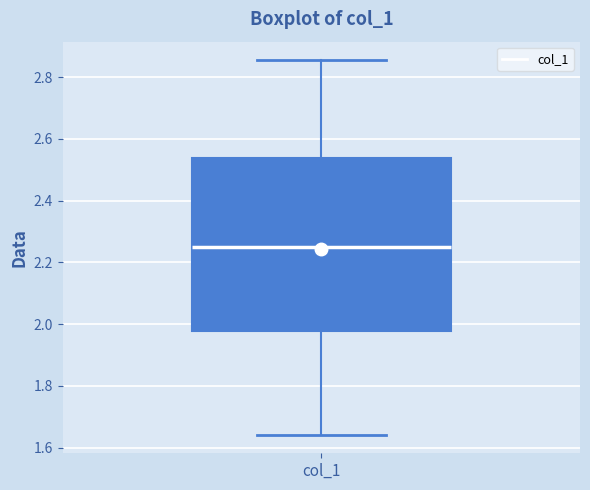

Where does the median line of the box for col_1 sit on the y-axis? The values are not printed on the chart, so give them approximately, as read against the axis.

2.26